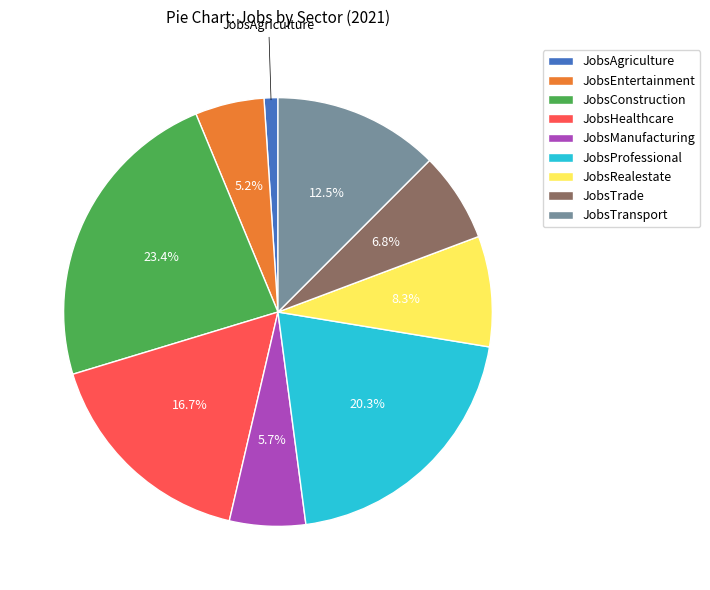

To the nearest percent, what is the difference between the largest and smallest slice percentages?

22%